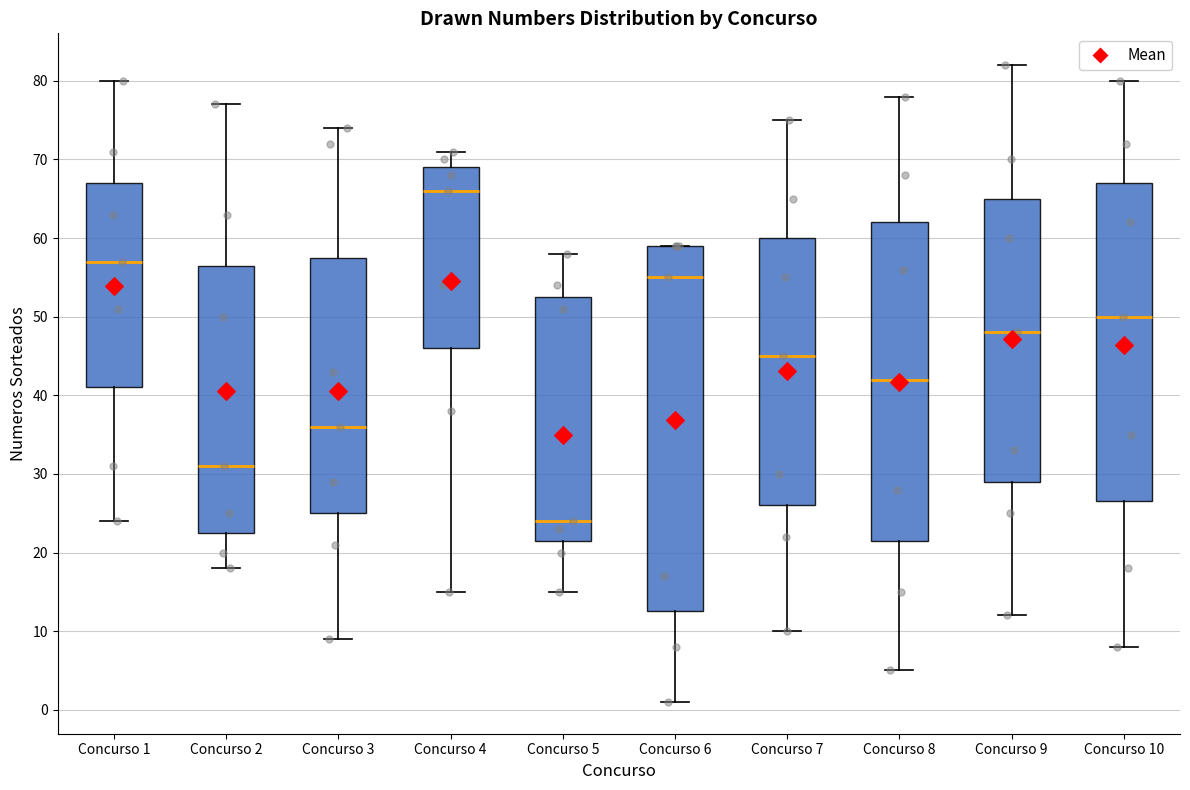

Which box is the tallest, from its lower edge to its upper edge?

Concurso 6